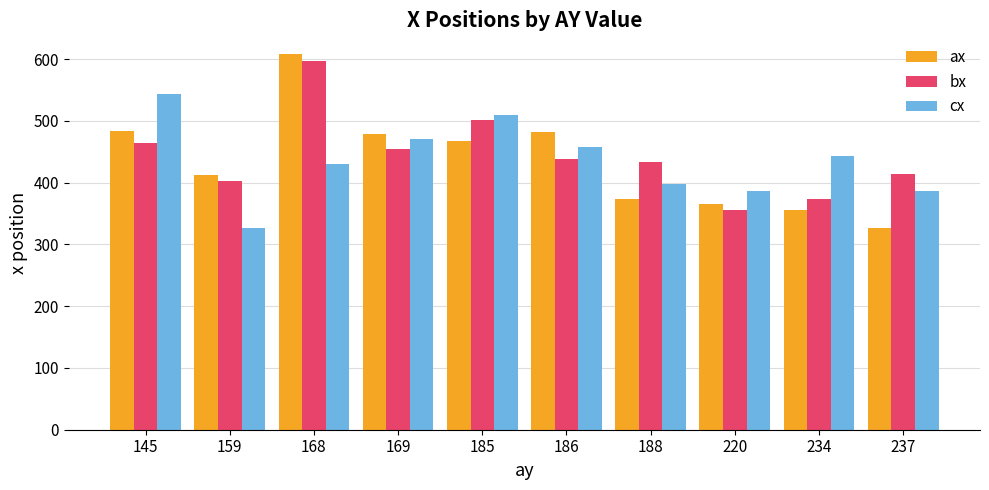

What is the total value across all series at 220?

1107.0